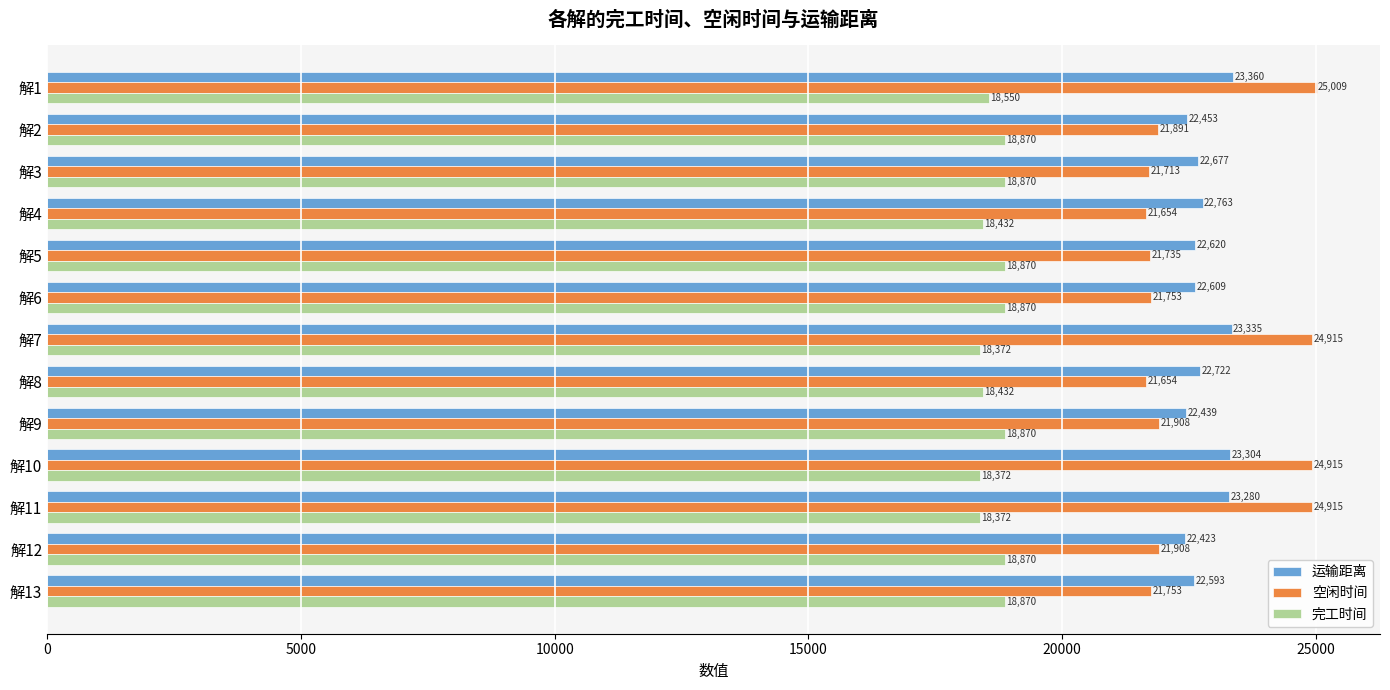

Which series has the largest range (max minus min)?

空闲时间